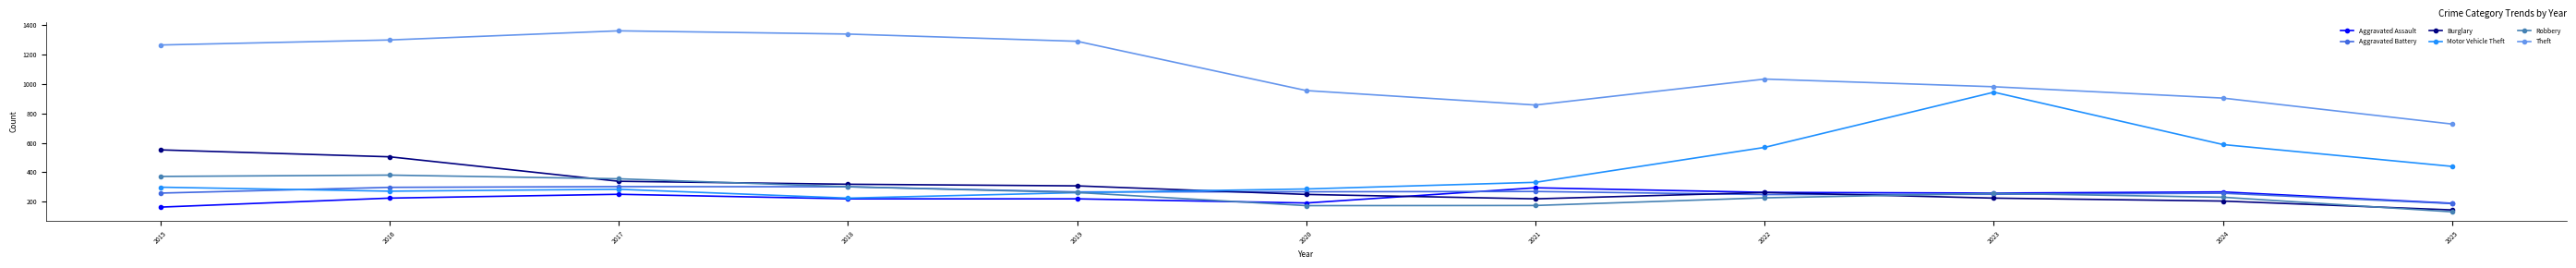

What is the difference between the maximum and minimum values in the Robbery series?

249